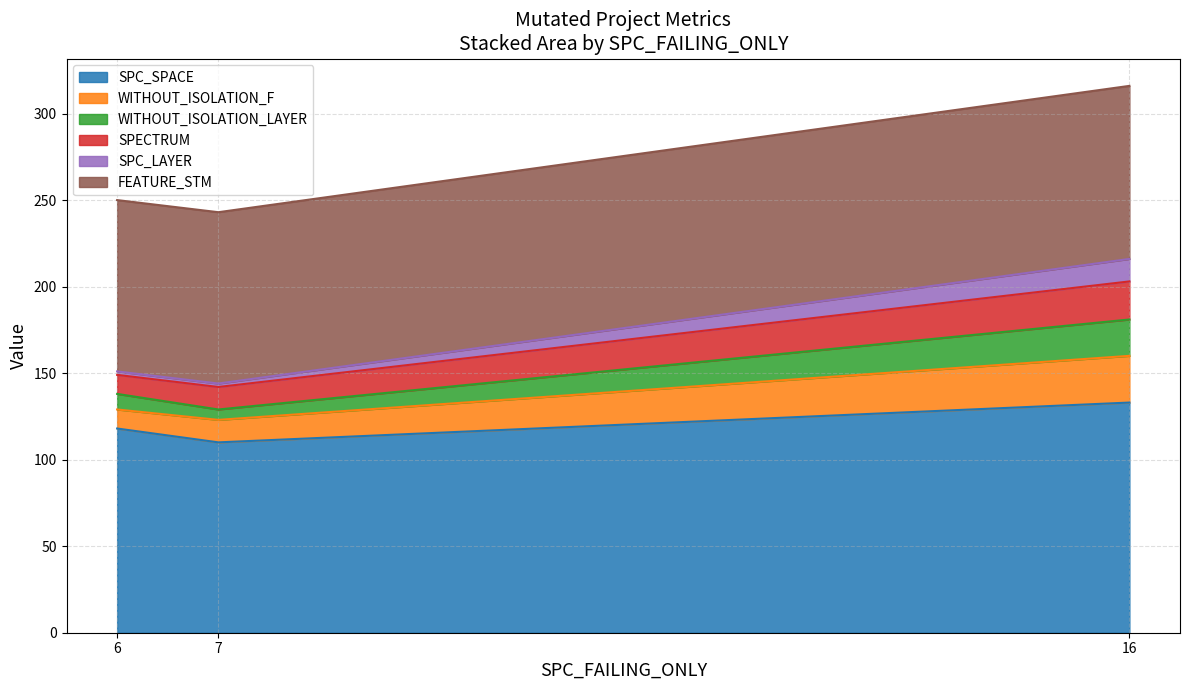

What is the minimum value for SPC_SPACE?

110